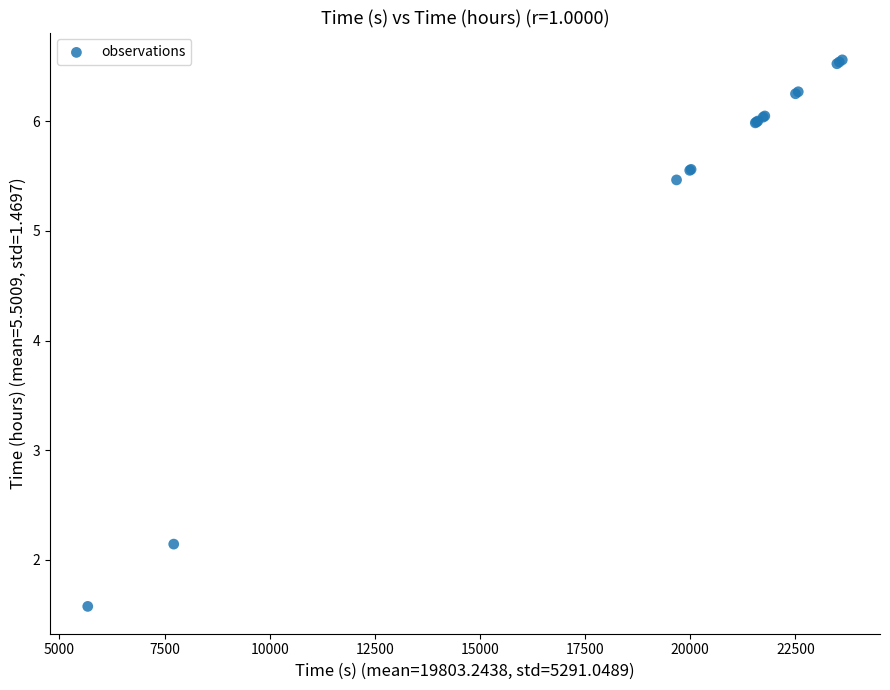

What Y value in the scatter plot is closest to 4?

5.5